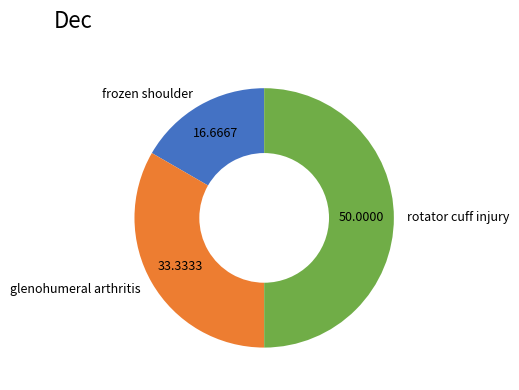

Which slice is the largest?

rotator cuff injury